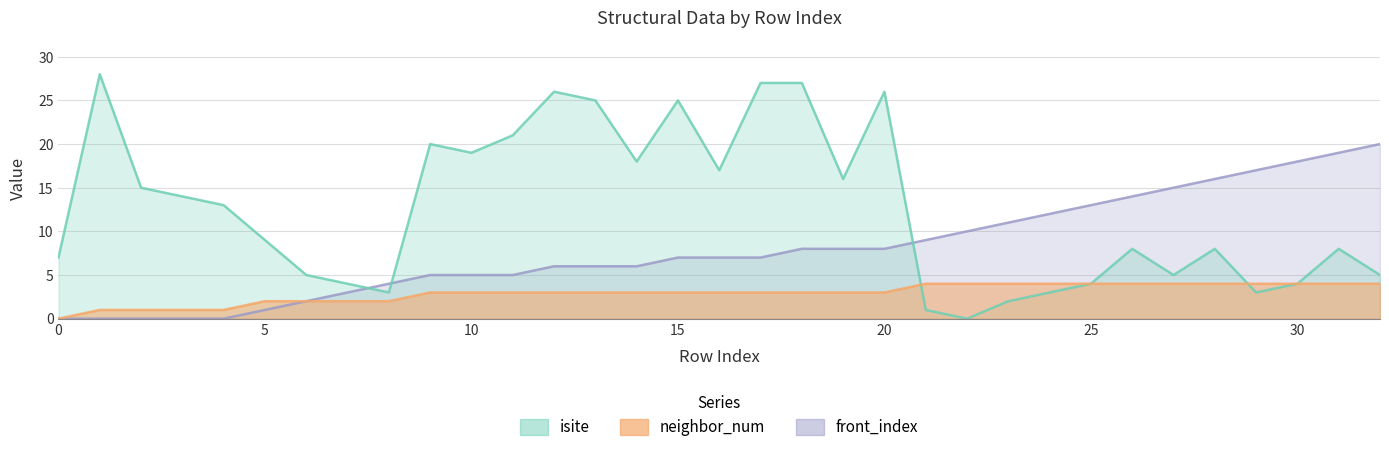

Which series ends up on top after the final intersection of front_index and isite?

front_index